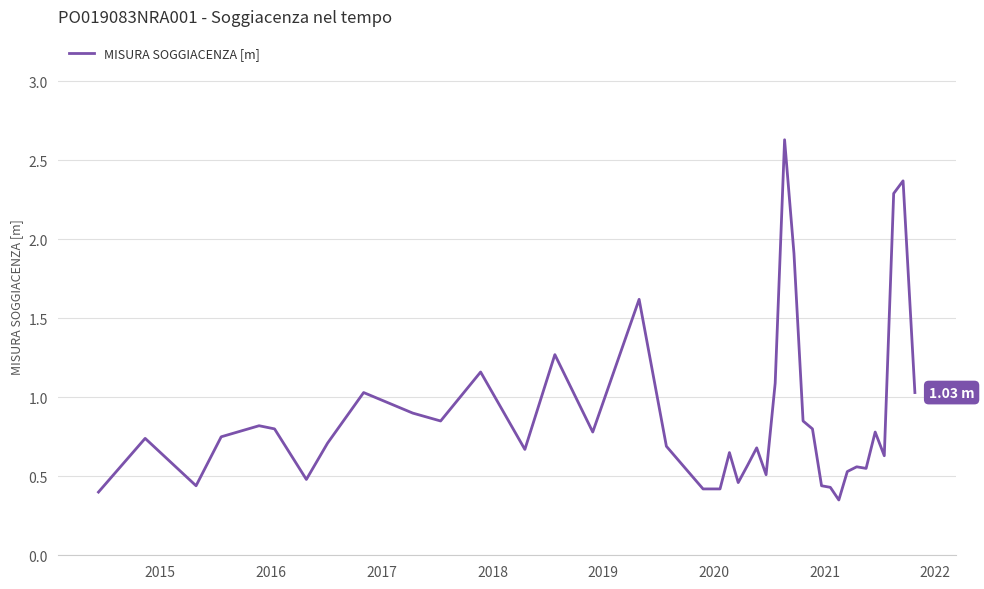

What is the difference between the maximum and minimum values?

2.3